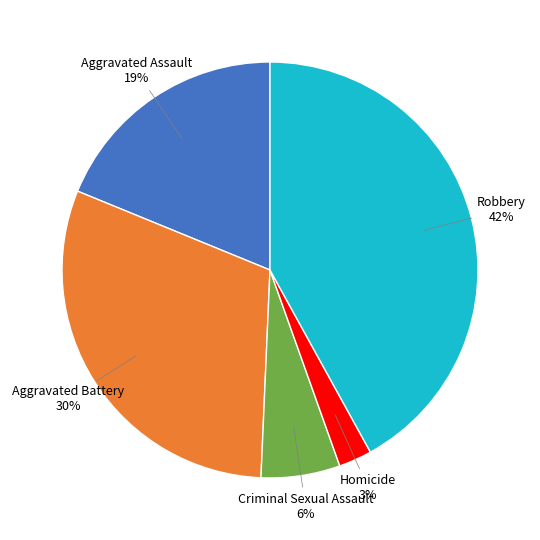

To the nearest percent, what is the difference between the largest and smallest slice percentages?

39%